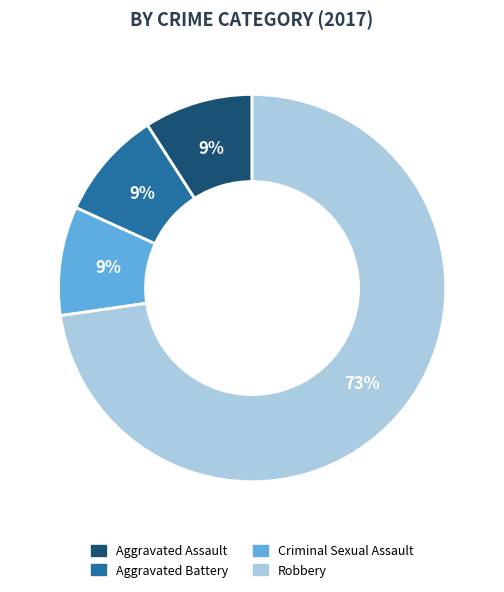

Is there a majority slice in this chart?

Yes